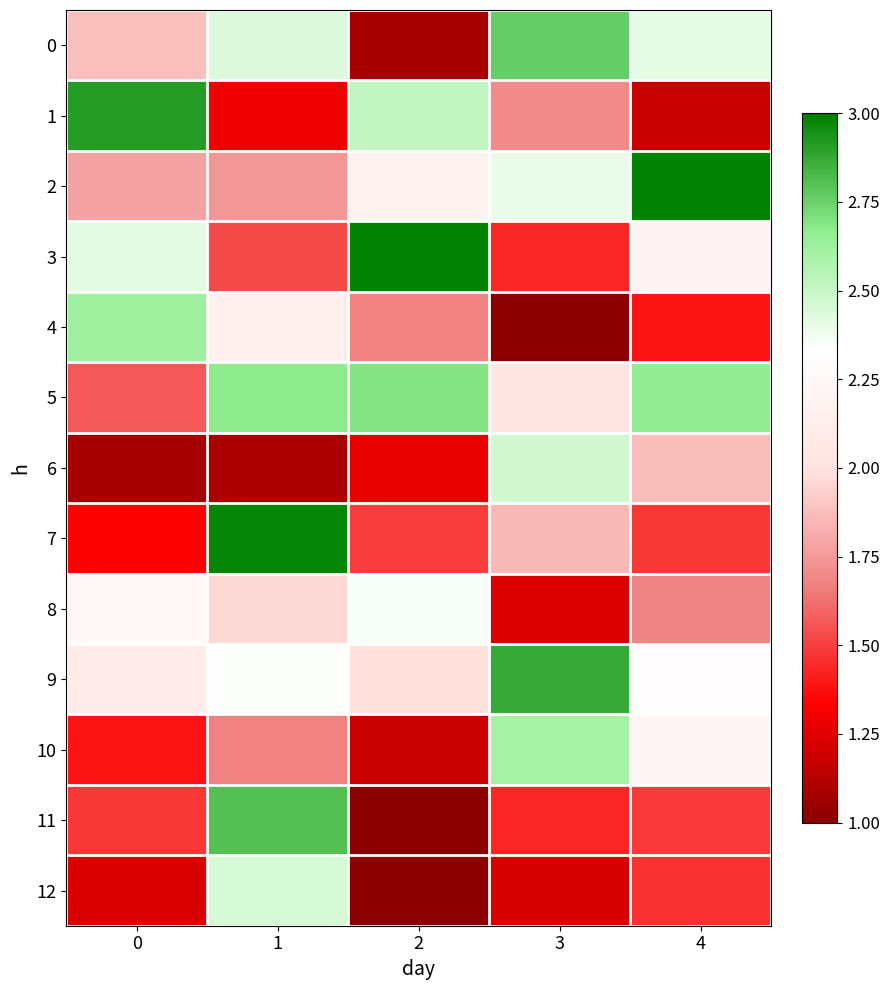

List the series in order of their peak value, lowest first.

8, 12, 6, 10, 4, 5, 0, 11, 9, 1, 7, 3, 2